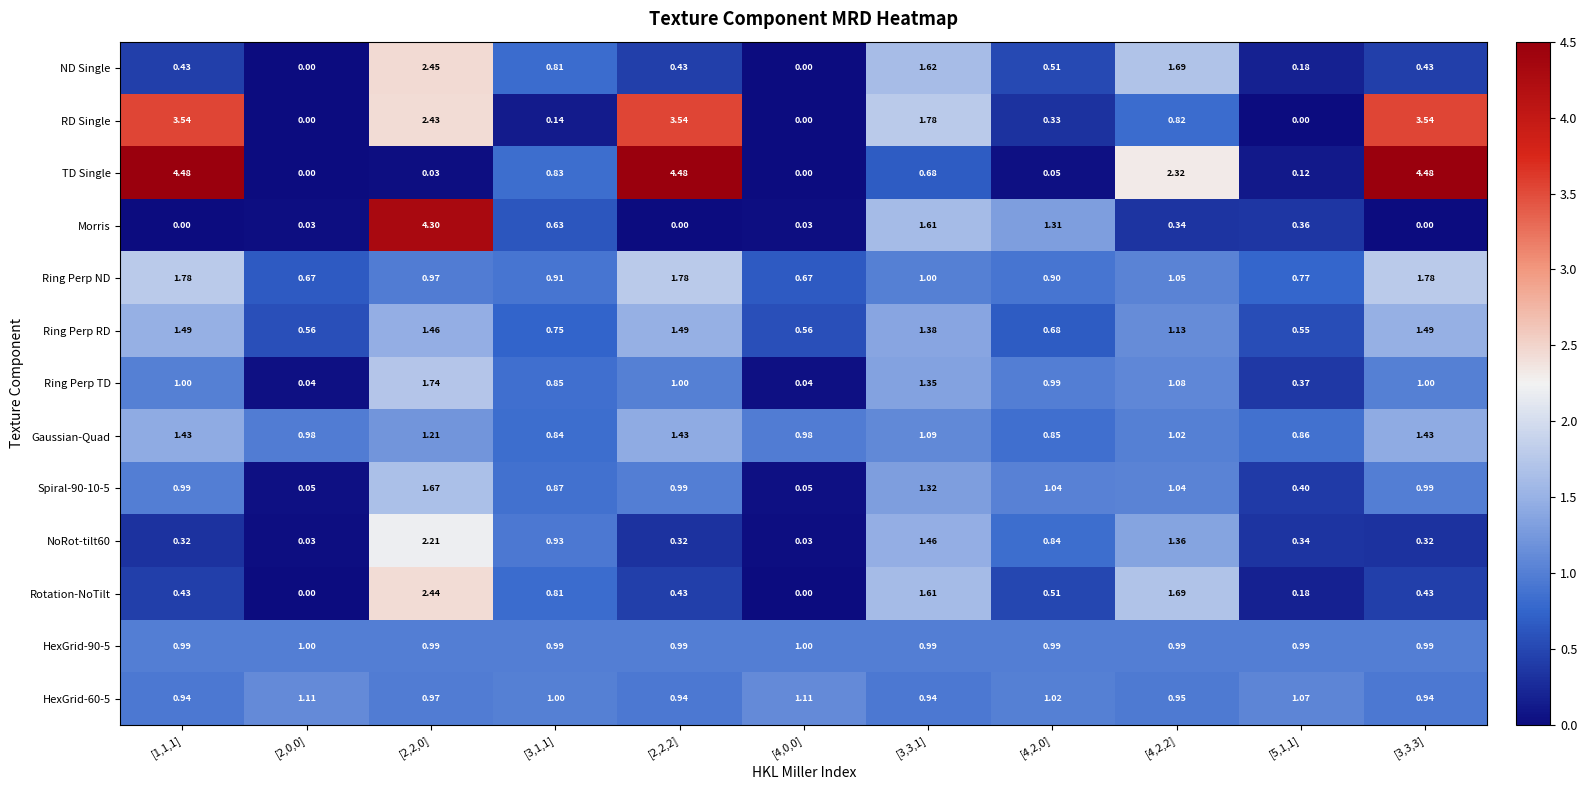

Which series has the largest total across all categories?

TD Single